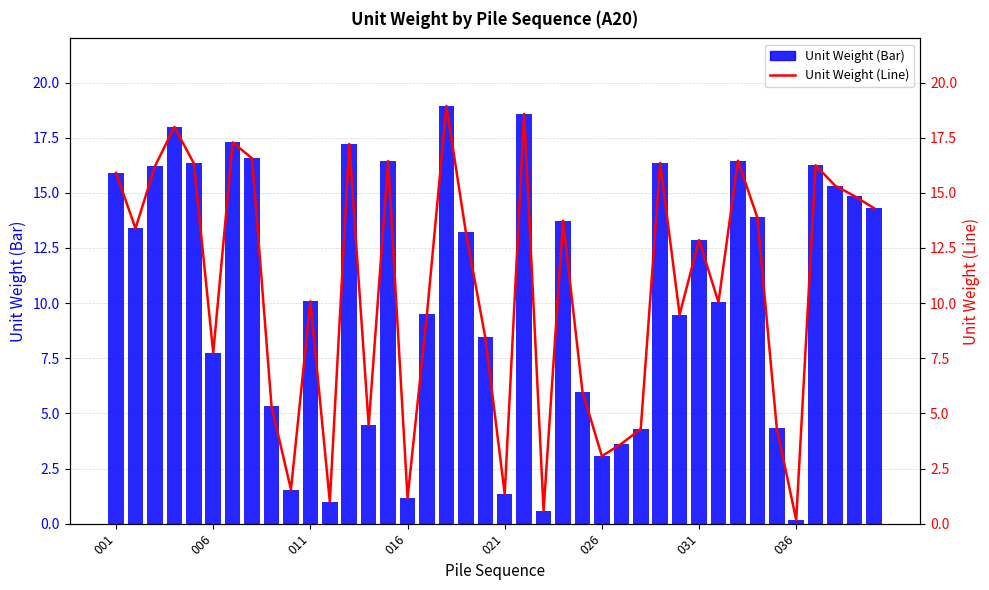

The value of Unit Weight (Line) at 26 is 5.0. True or false?

False